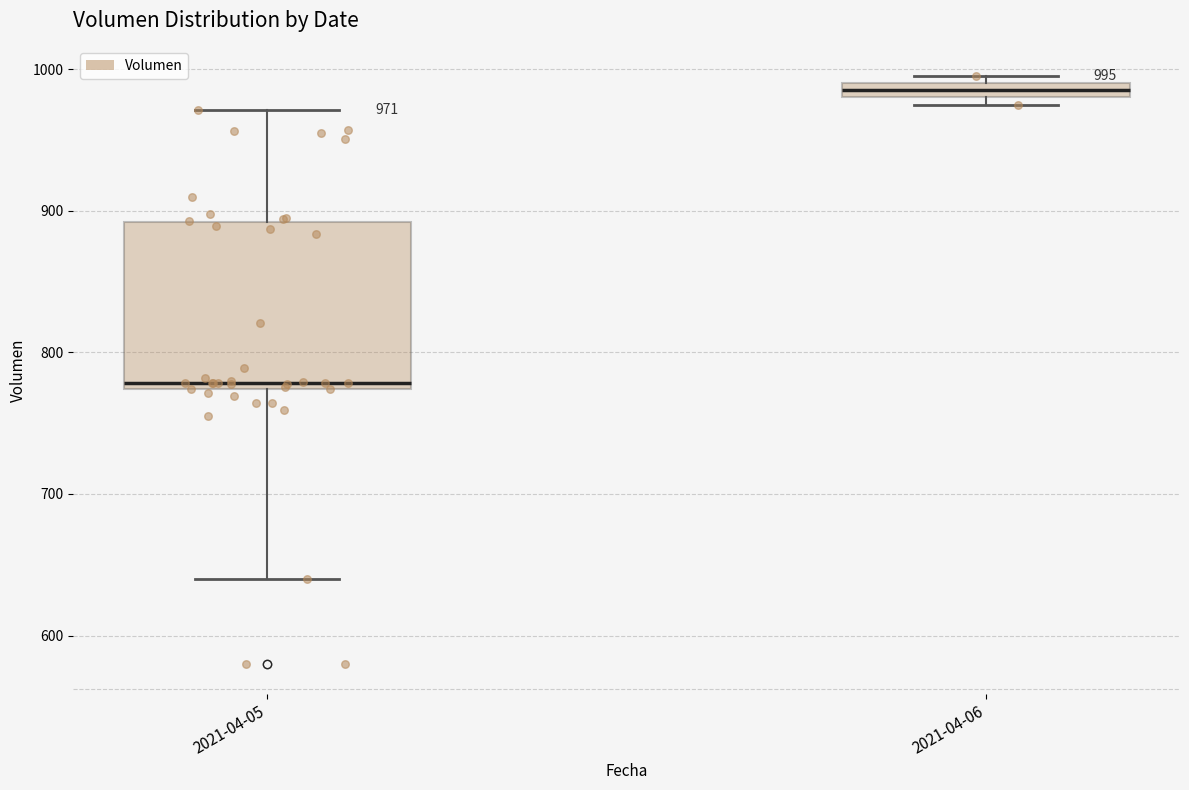

Which box is the tallest, from its lower edge to its upper edge?

2021-04-05